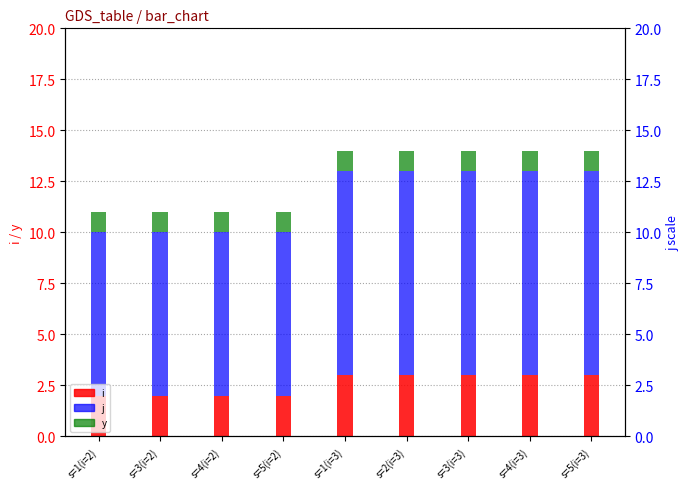

At which category is the sum across all series the highest?

s=1(i=3)